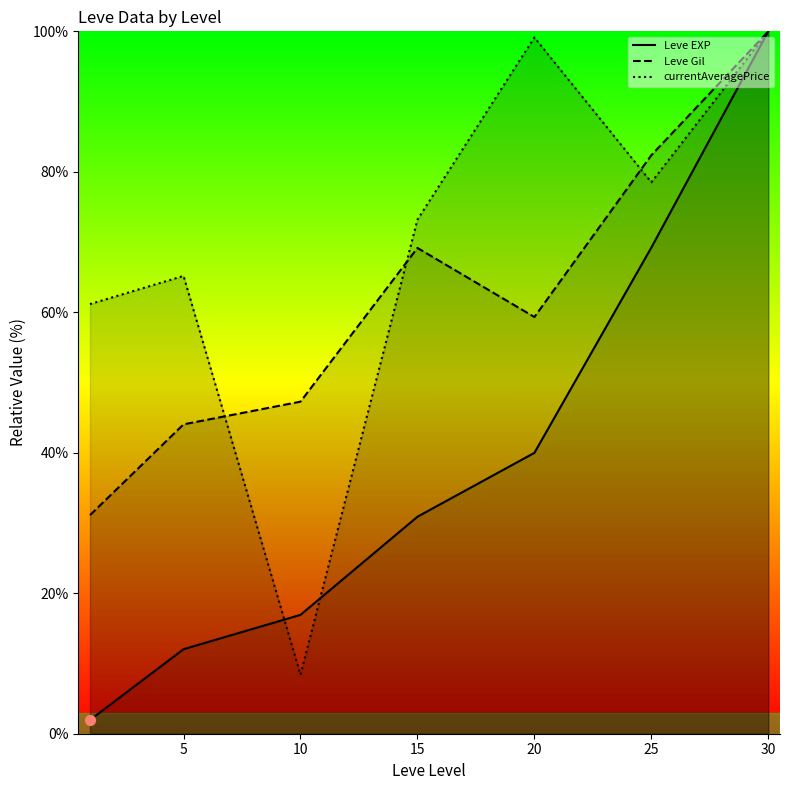

Which series has the largest total across all categories?

currentAveragePrice